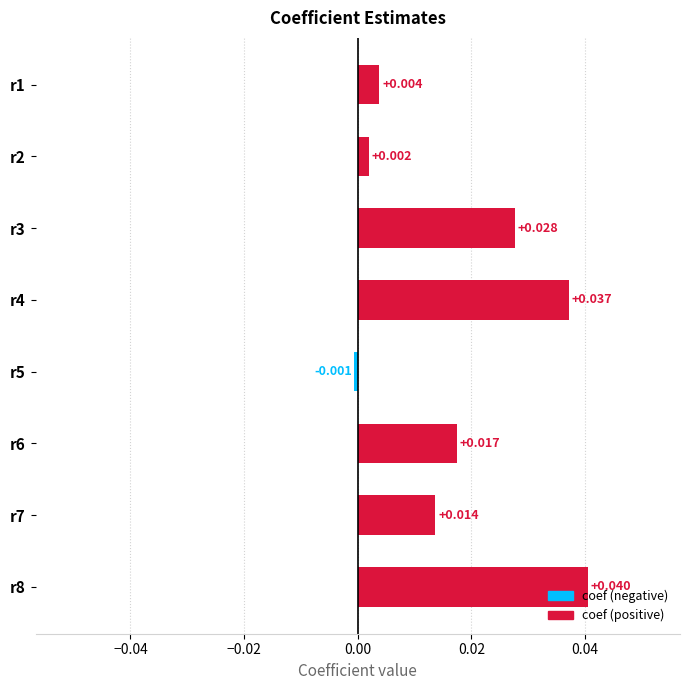

Are the bars horizontal?

Yes